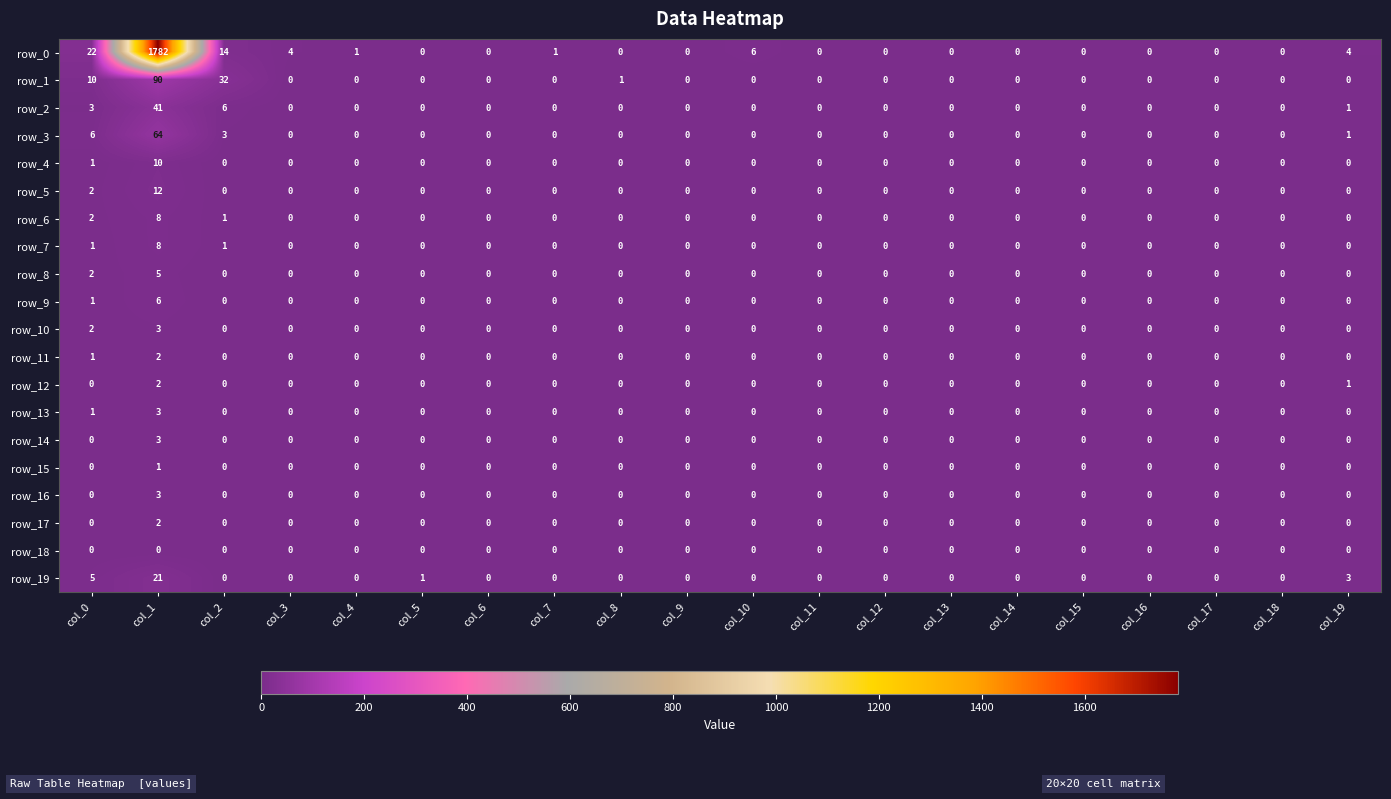

How many data points does each series have?

20